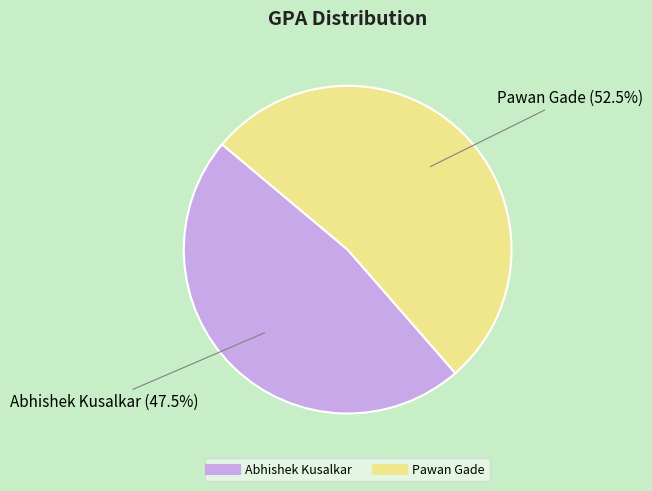

What portion of the pie excludes Abhishek Kusalkar?

52.5%